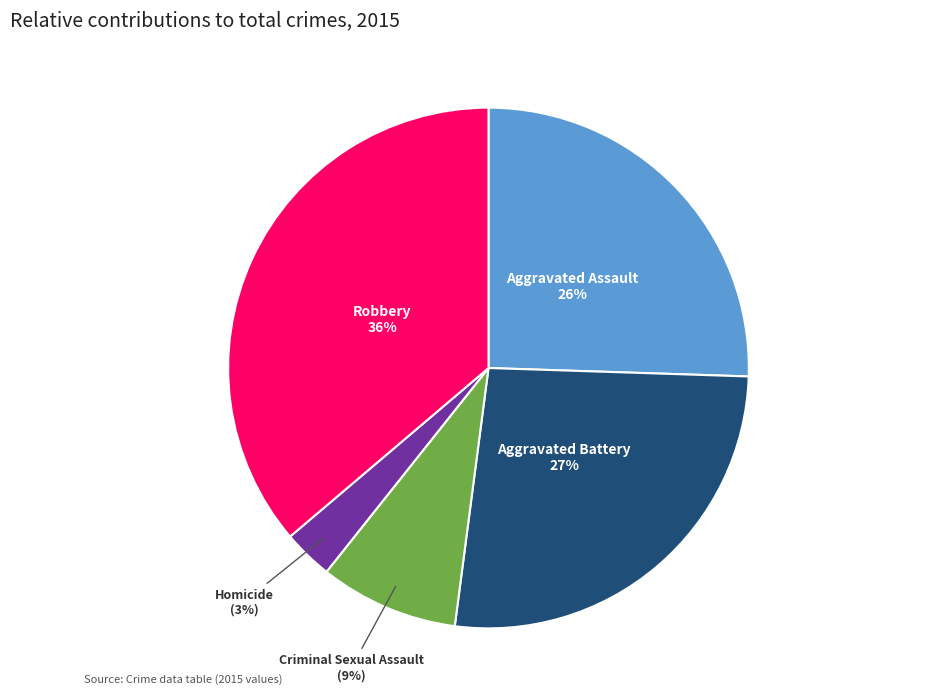

To the nearest percent, what is the difference between the largest and smallest slice percentages?

33%